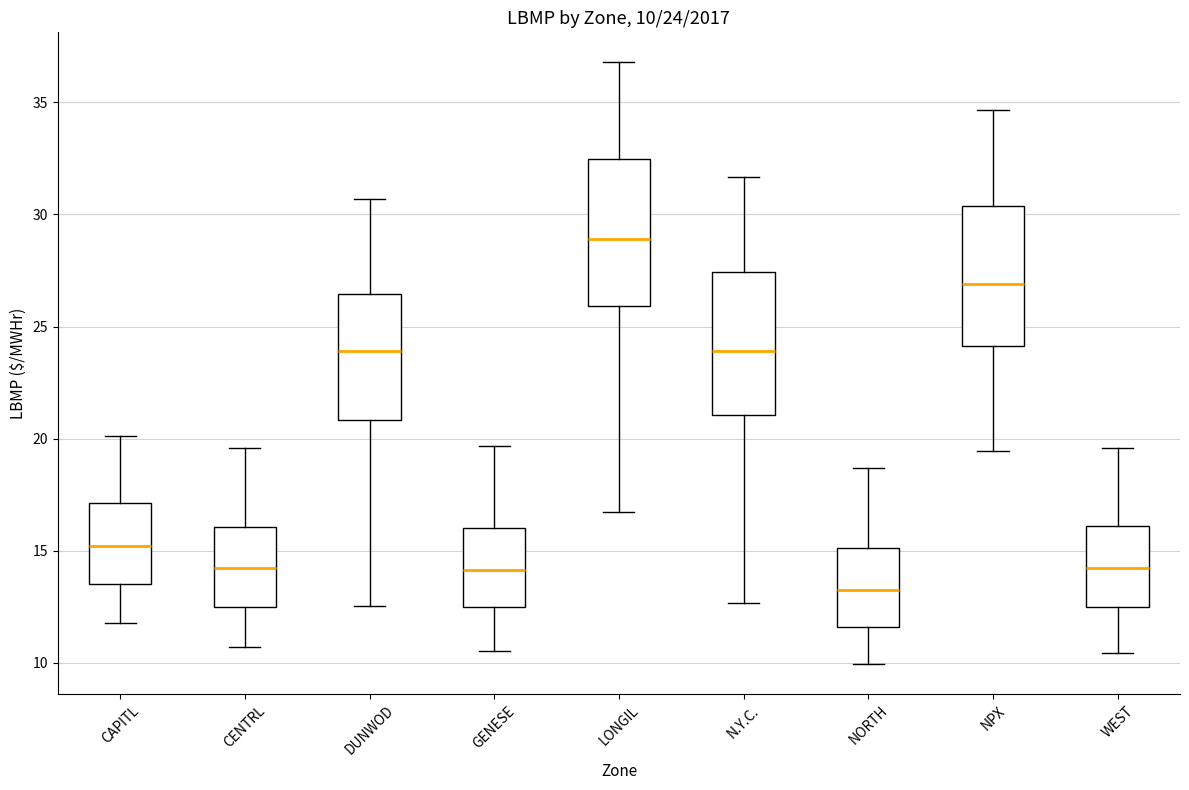

Which box has the lowest median line?

NORTH